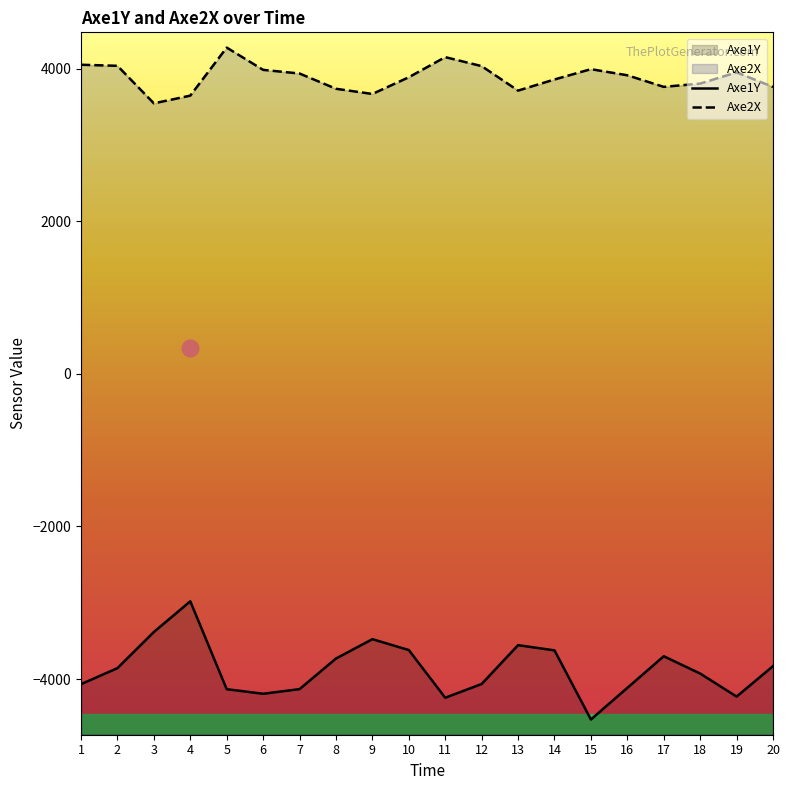

How many lines are shown in the chart?

2